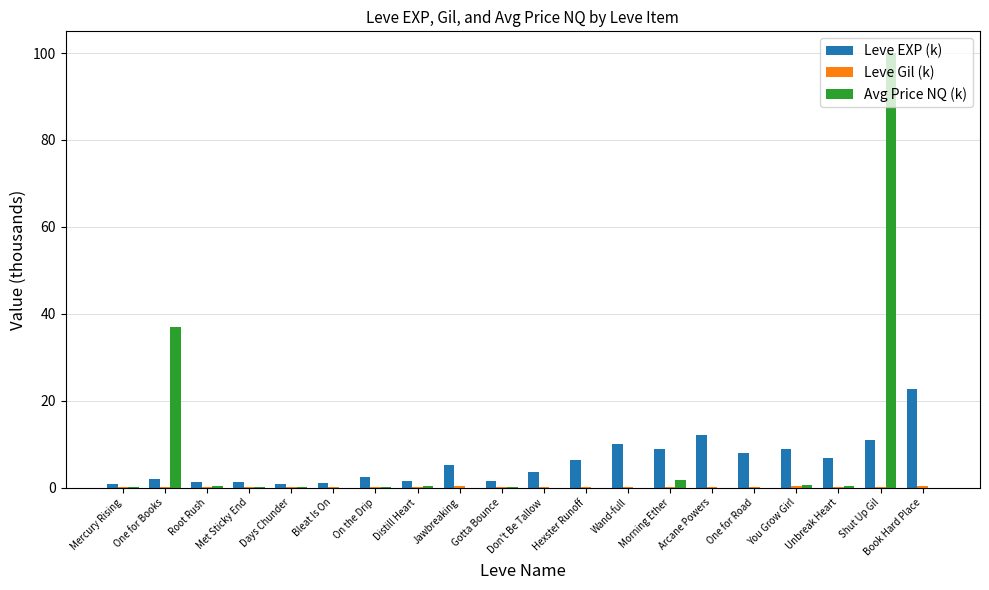

Where does the Leve EXP (k) series first go above 5?

Jawbreaking